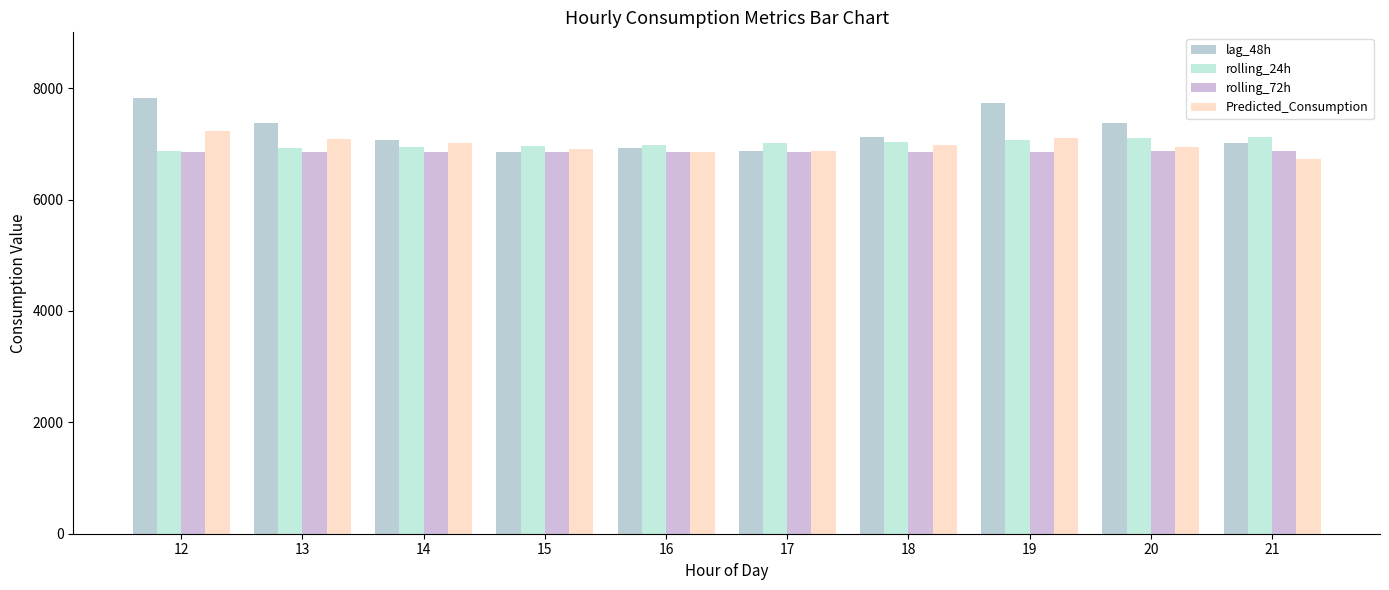

What is the difference between the highest and lowest values at 19?

874.7